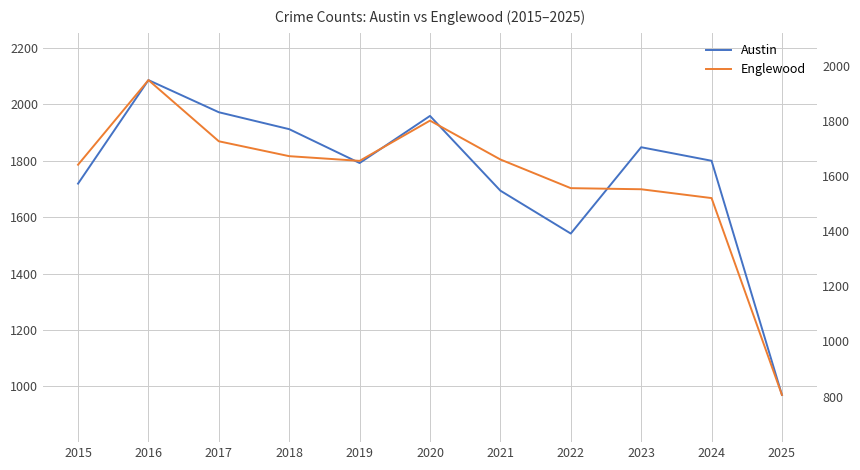

Is this an area chart (filled region under the line)?

No